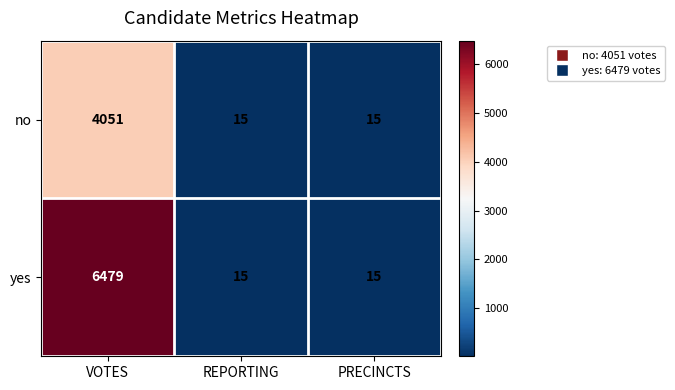

How many data points does each series have?

3